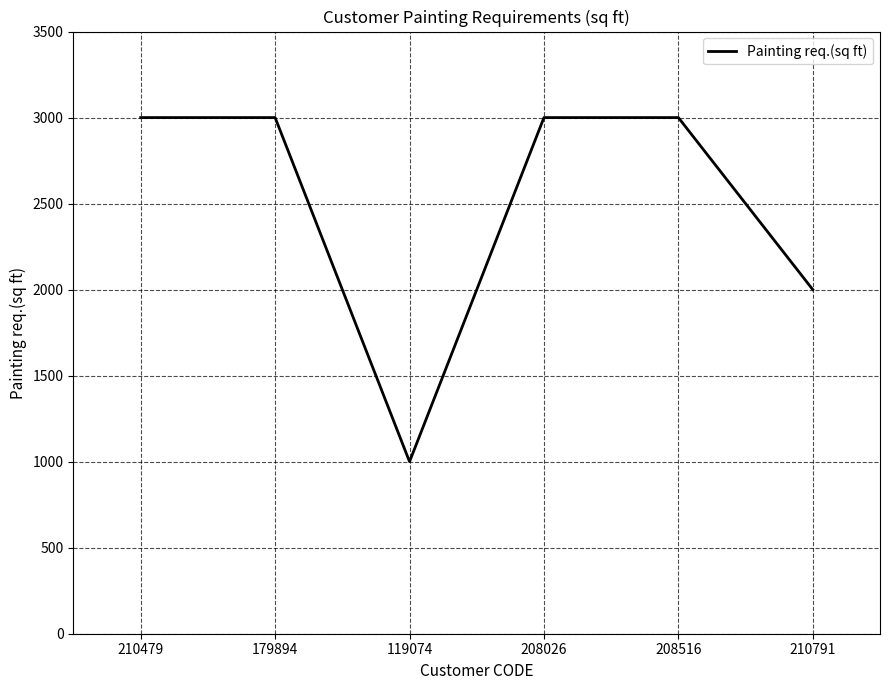

What is the maximum value shown in the chart?

3000